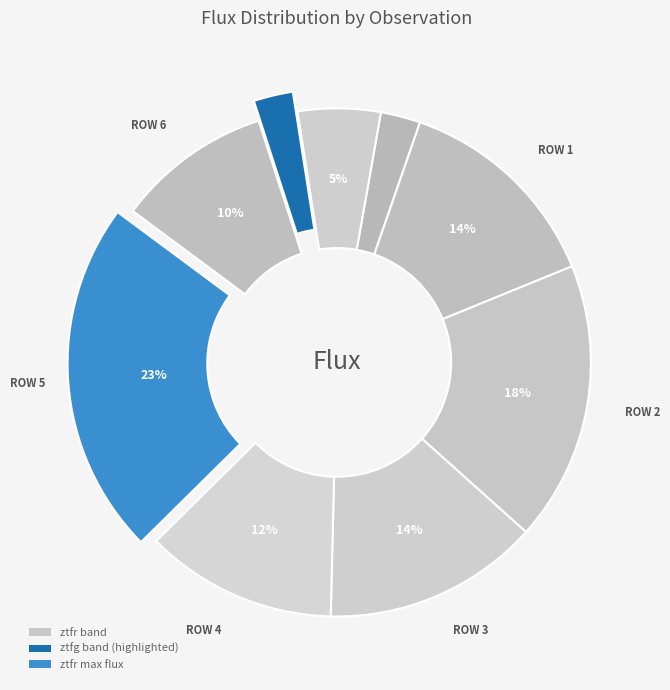

How many segments does this pie chart have?

9